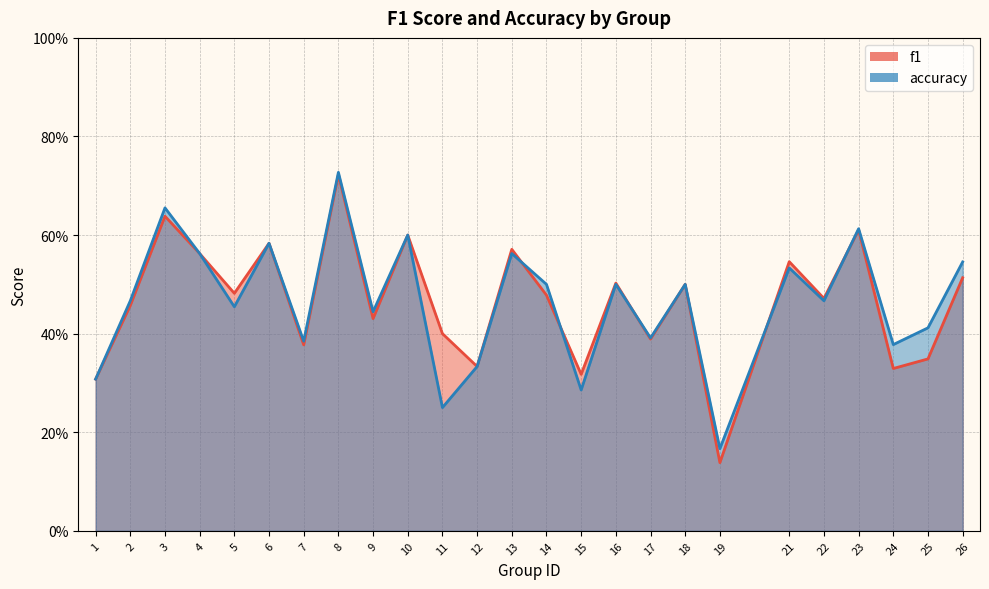

Count the accuracy values in the range 0 to 1.

25